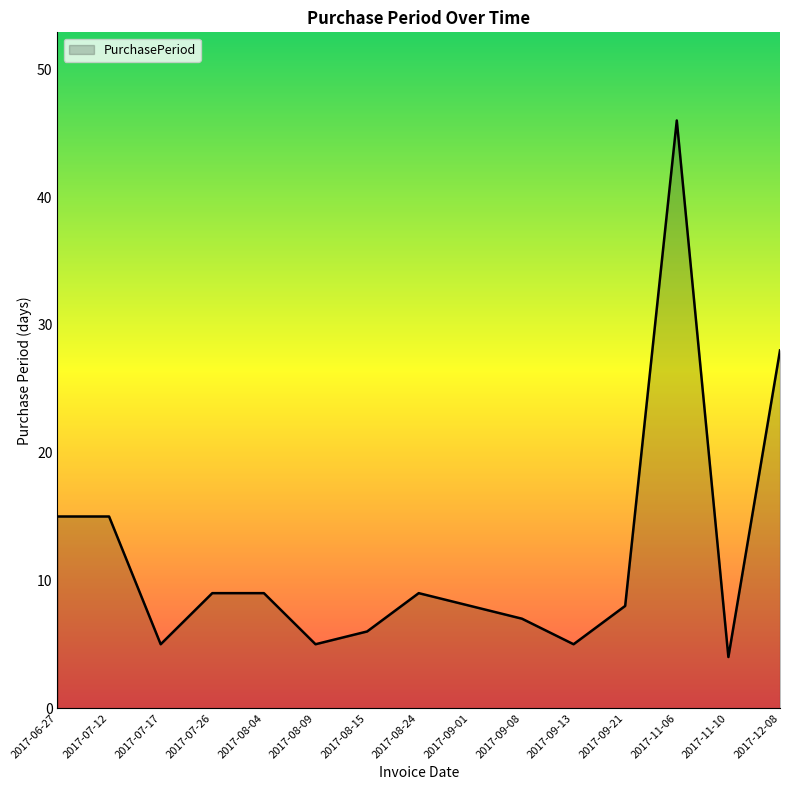

What position from the left is 2017-08-24?

8